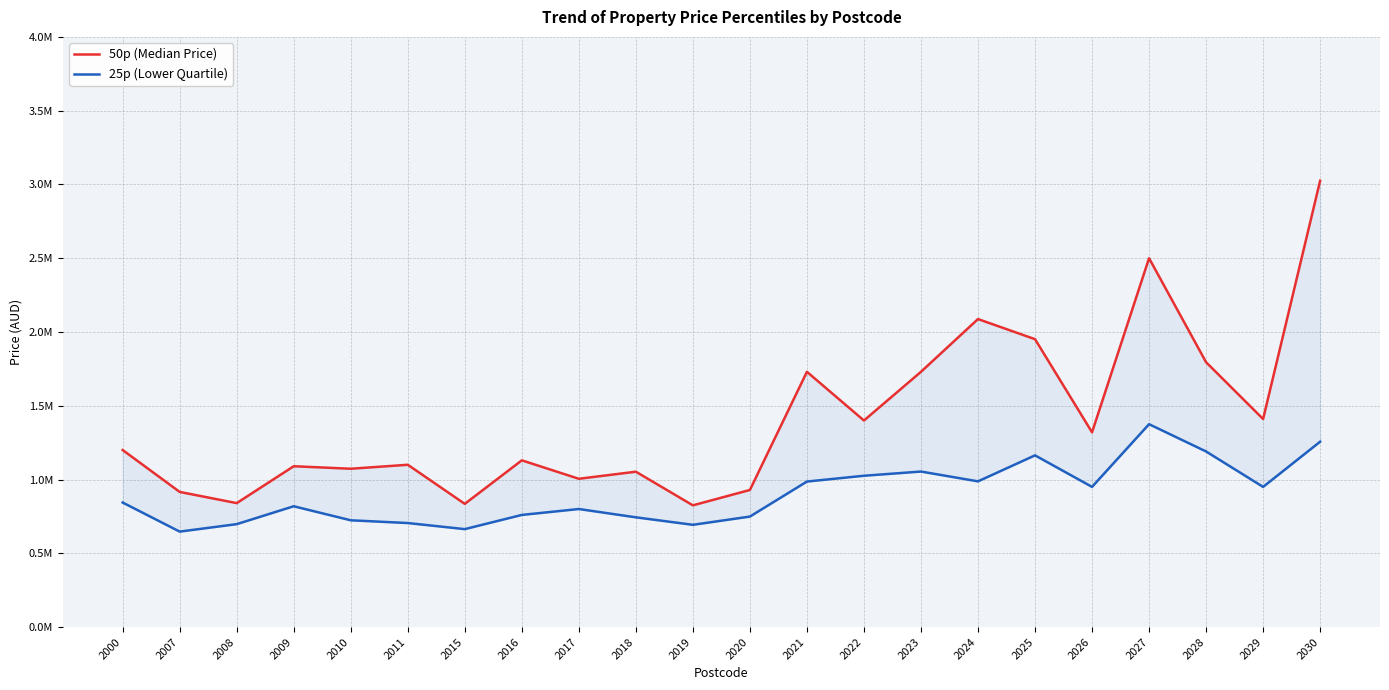

True or false: 50p (Median Price) and 25p (Lower Quartile) cross at least once.

False